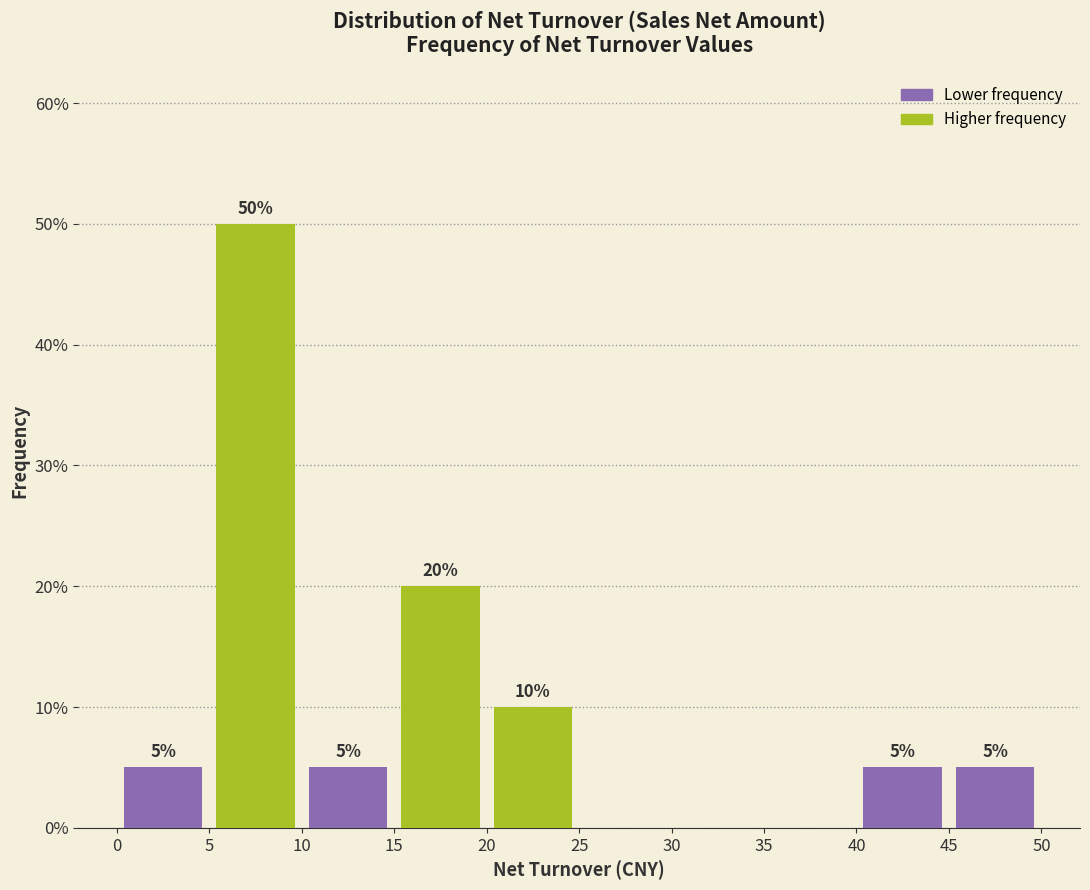

Which range on the x-axis has the tallest bar?

5 to 10